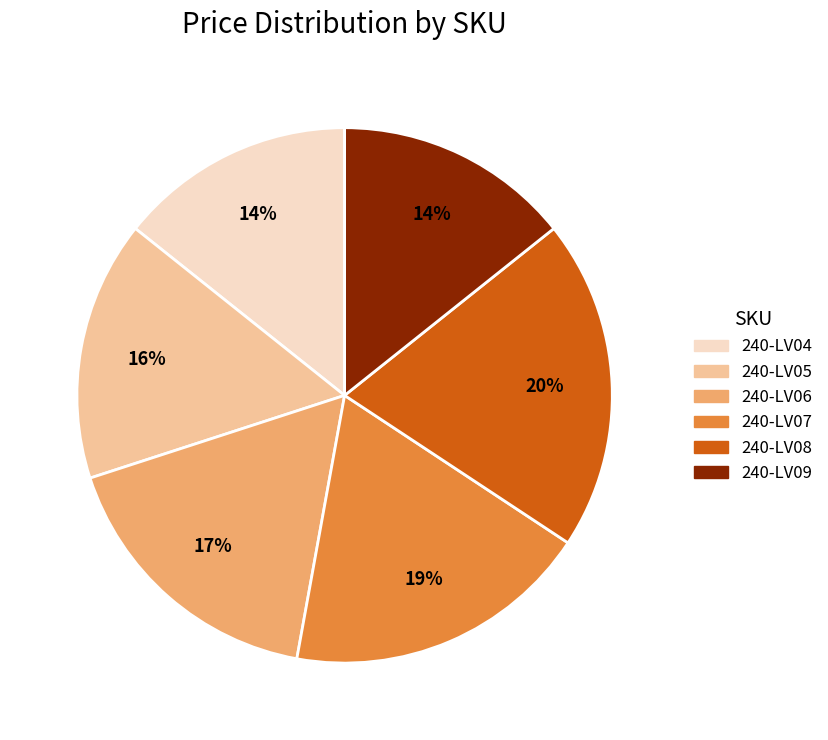

Do 240-LV09 and 240-LV07 together represent more than half of the pie?

No